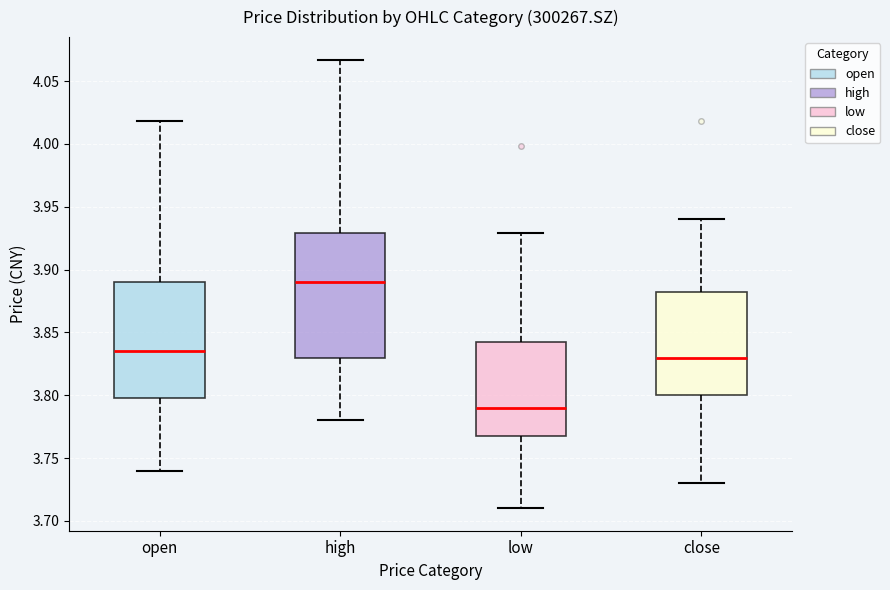

Which box has the lowest median line?

low